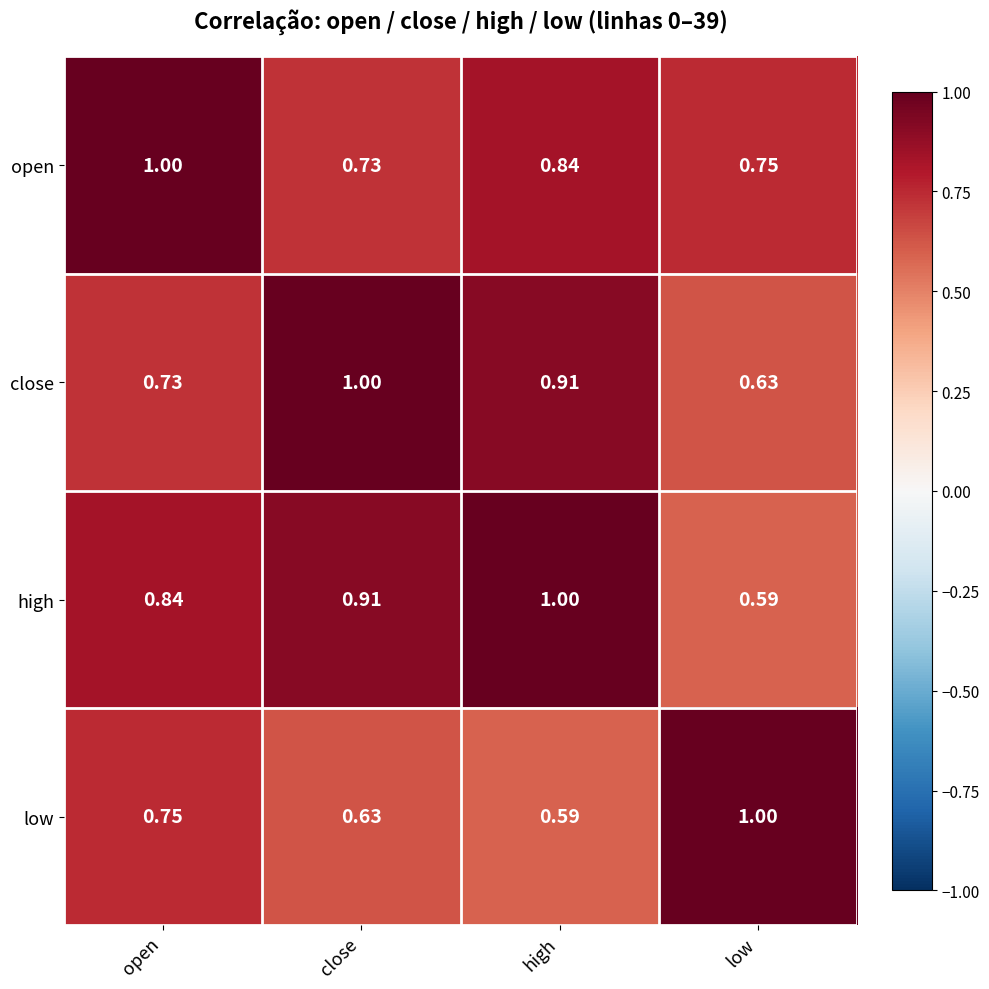

What is the total value across all series at open?

3.3